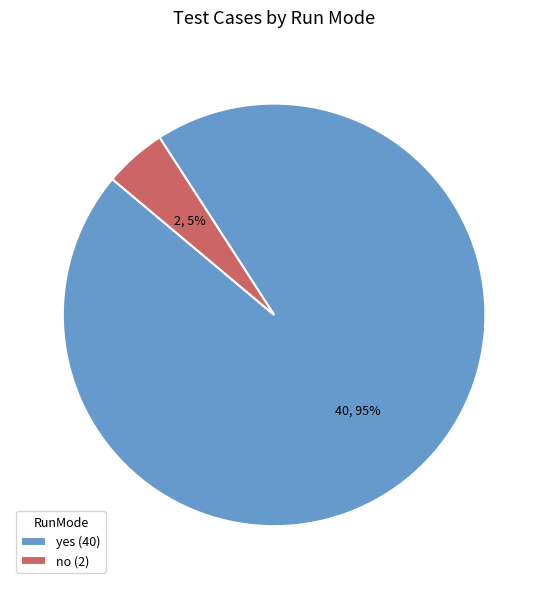

Is it true that no (2) is 5% of the pie?

True